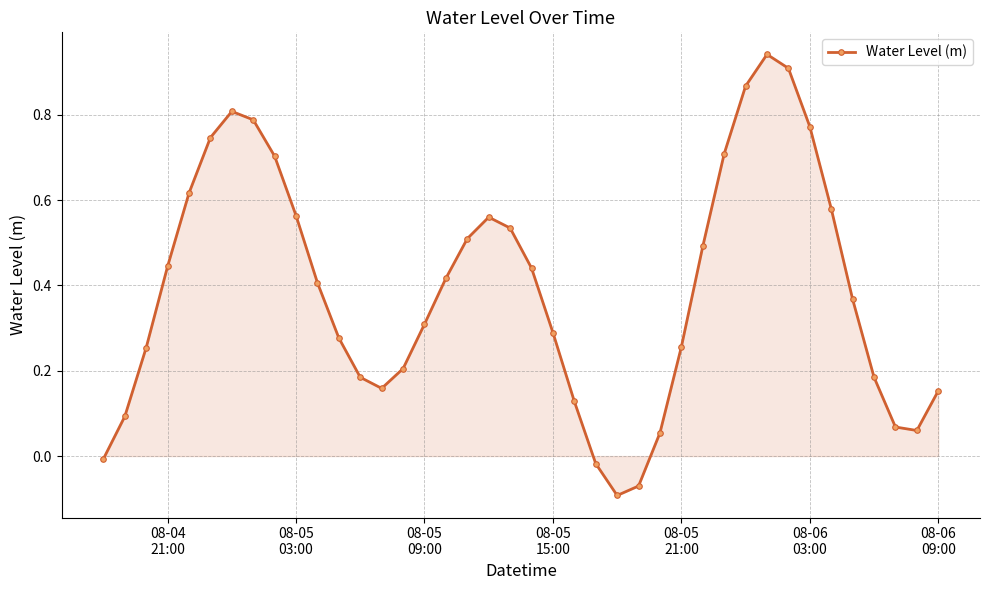

True or false: the data has more than 1 interior local peaks.

True